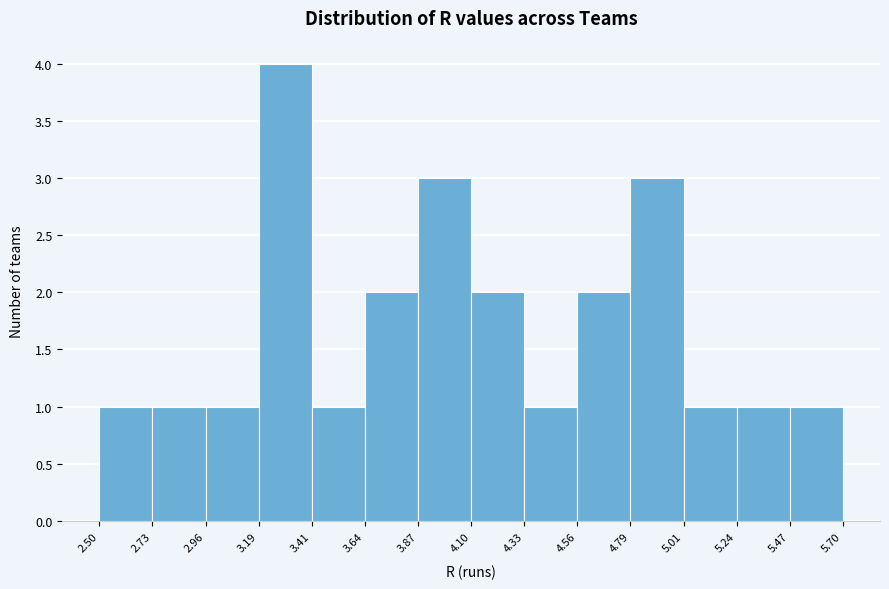

Reading left to right, list every bar in this chart as the range it spans on the x-axis followed by its height. The values are not printed on the chart, so give them approximately, as read against the axis.

2.50 to 2.73: 1
2.73 to 2.96: 1
2.96 to 3.19: 1
3.19 to 3.41: 4
3.41 to 3.64: 1
3.64 to 3.87: 2
3.87 to 4.10: 3
4.10 to 4.33: 2
4.33 to 4.56: 1
4.56 to 4.79: 2
4.79 to 5.01: 3
5.01 to 5.24: 1
5.24 to 5.47: 1
5.47 to 5.70: 1